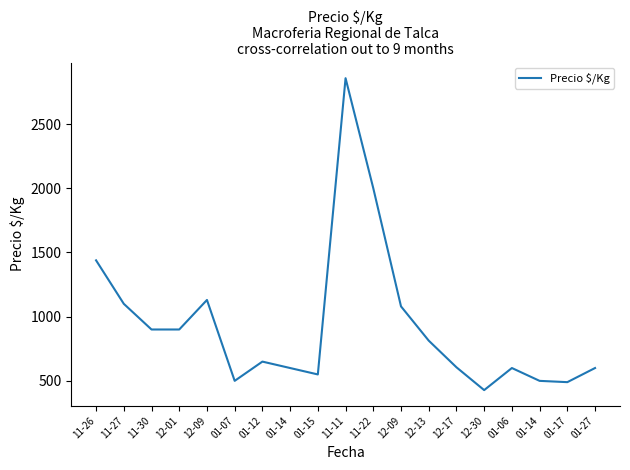

List the labels in order of value, largest first.

11-11, 11-22, 11-26, 12-09, 11-27, 12-09, 11-30, 12-01, 12-13, 01-12, 12-17, 01-14, 01-06, 01-27, 01-15, 01-07, 01-14, 01-17, 12-30